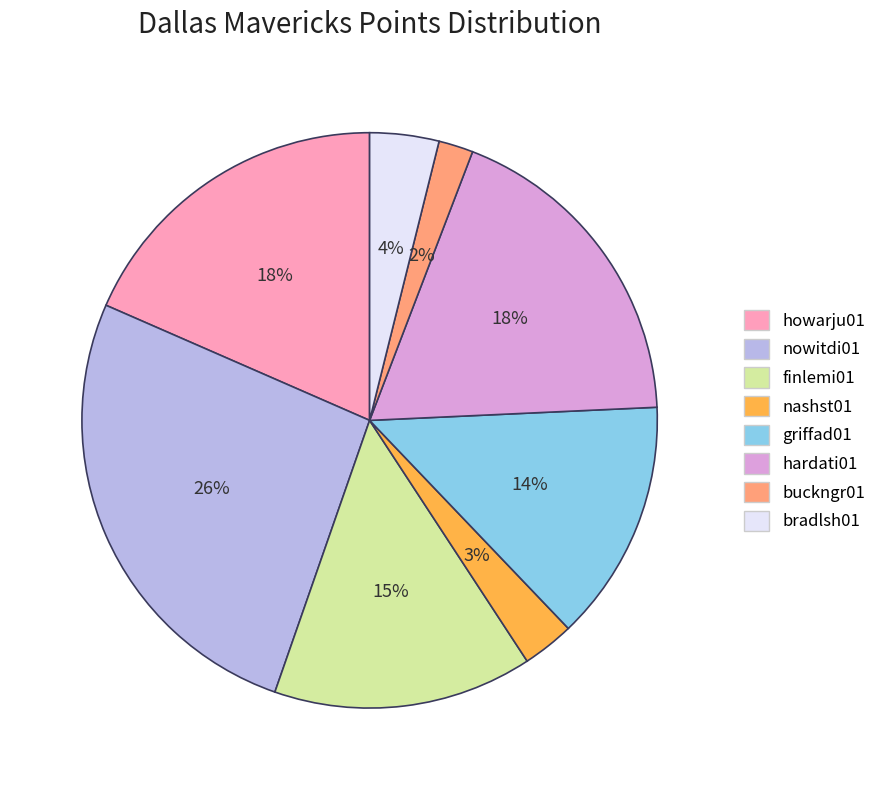

How many segments does this pie chart have?

8